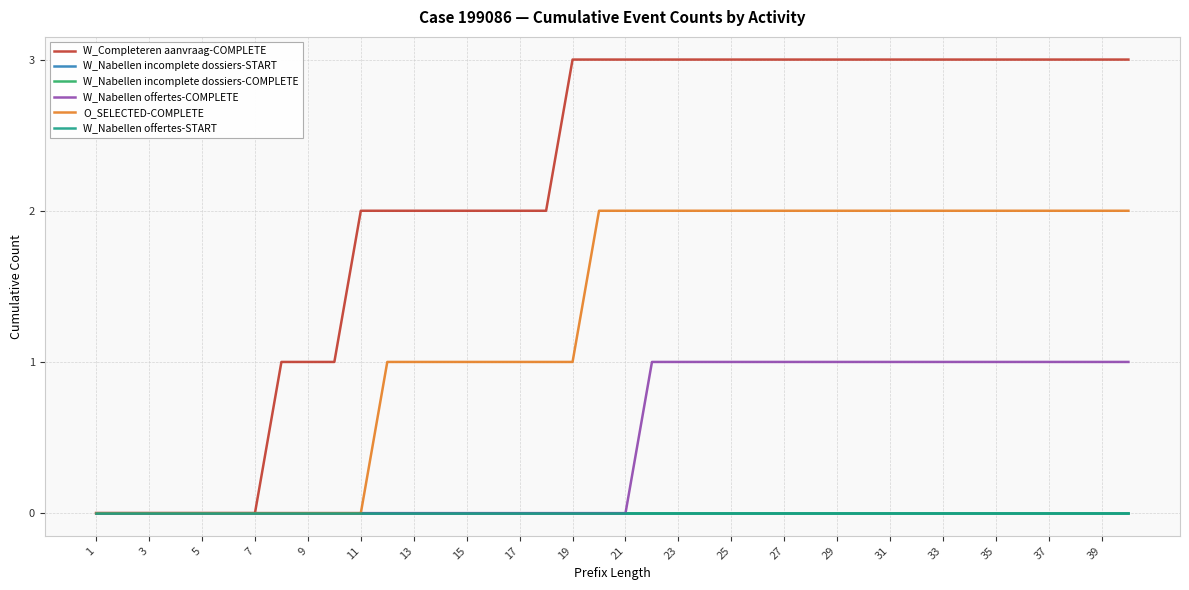

What is the sum of all O_SELECTED-COMPLETE values?

50